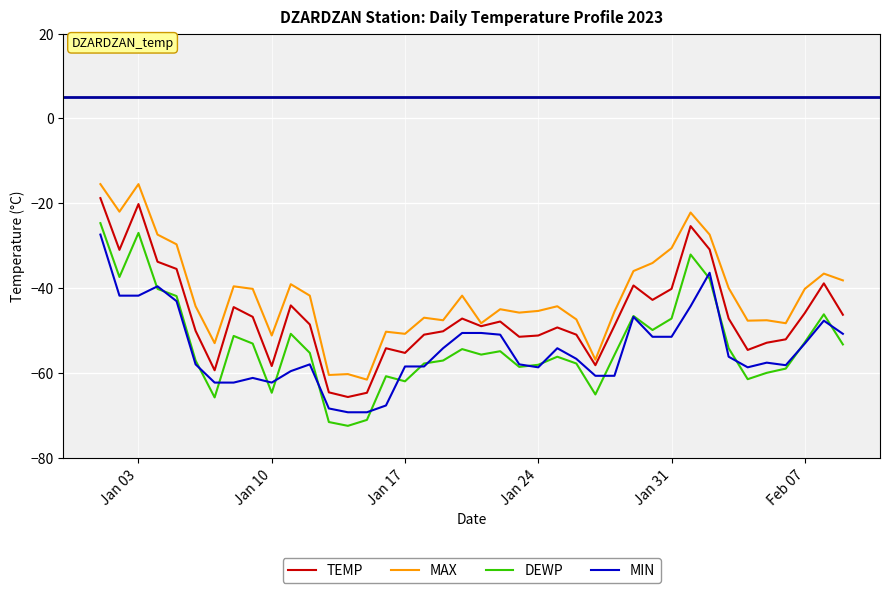

Does the chart display data point markers on the line(s)?

No